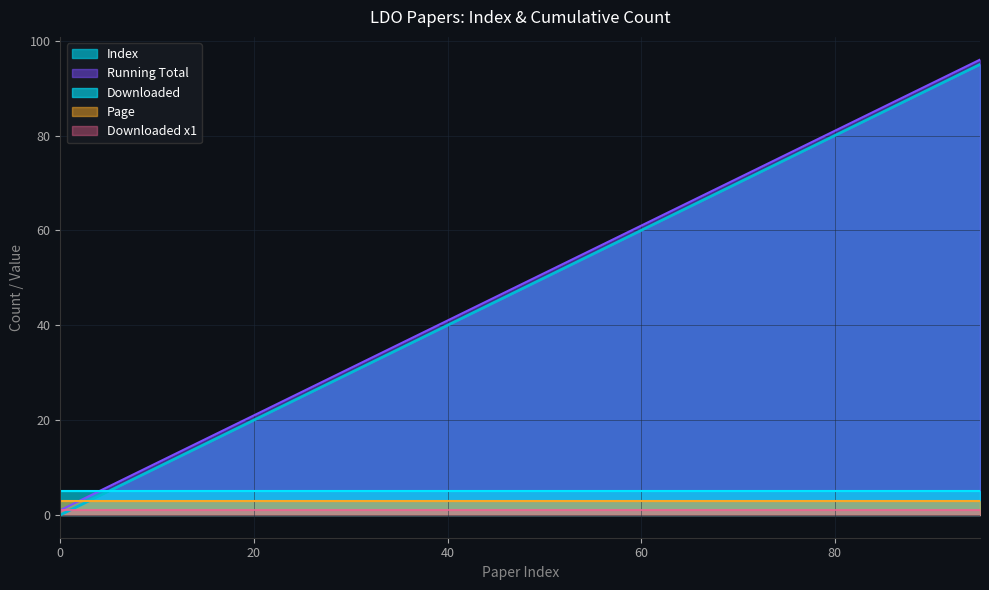

What is the lowest value of the Page series?

3